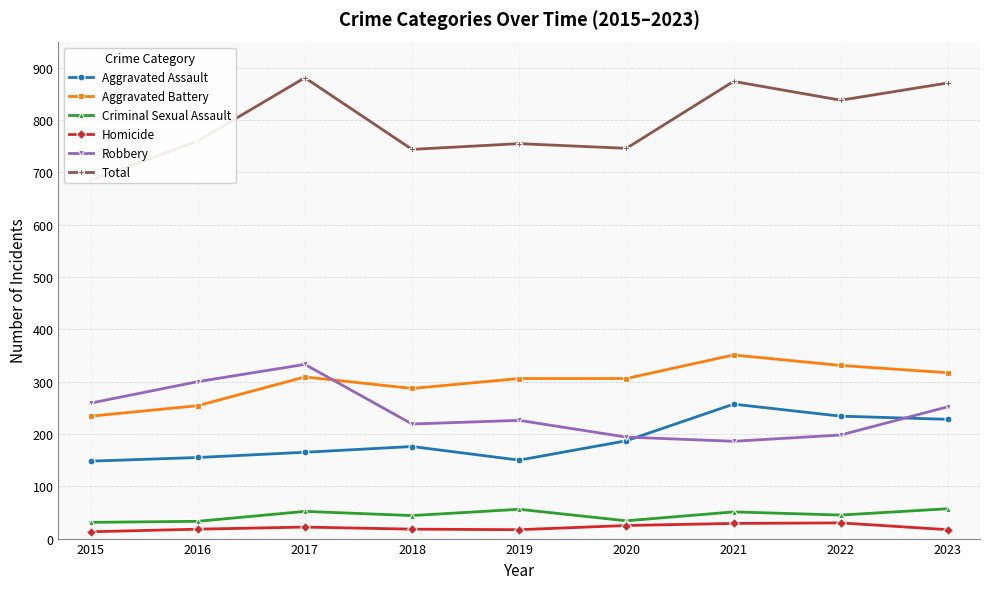

Which series has the largest range (max minus min)?

Total